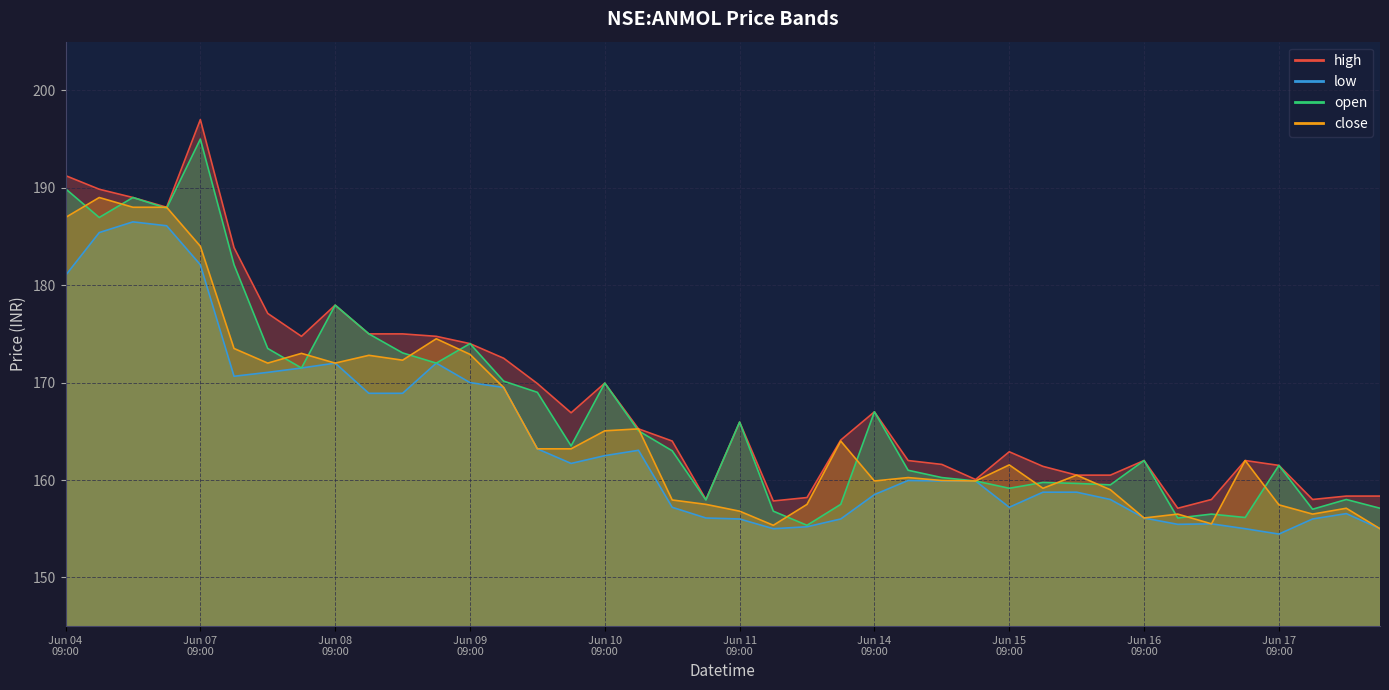

Where does the low series first go above 159?

Jun 04 09:00